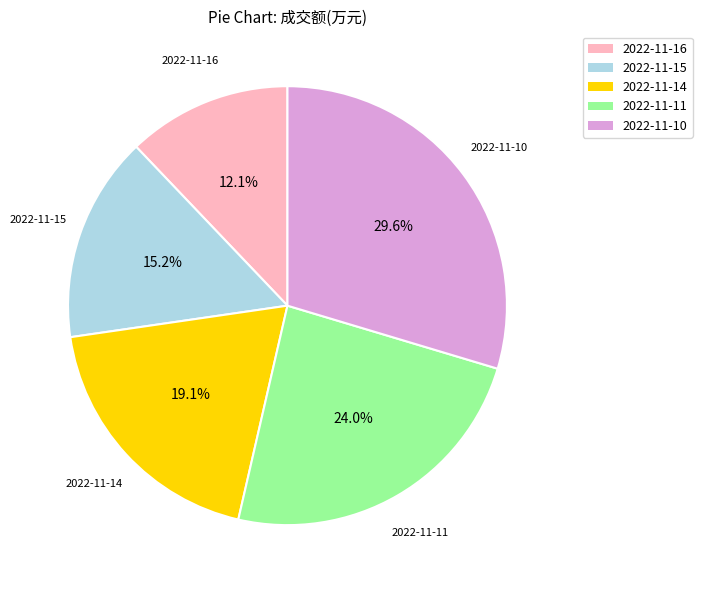

Which category has the smallest portion of the pie?

2022-11-16